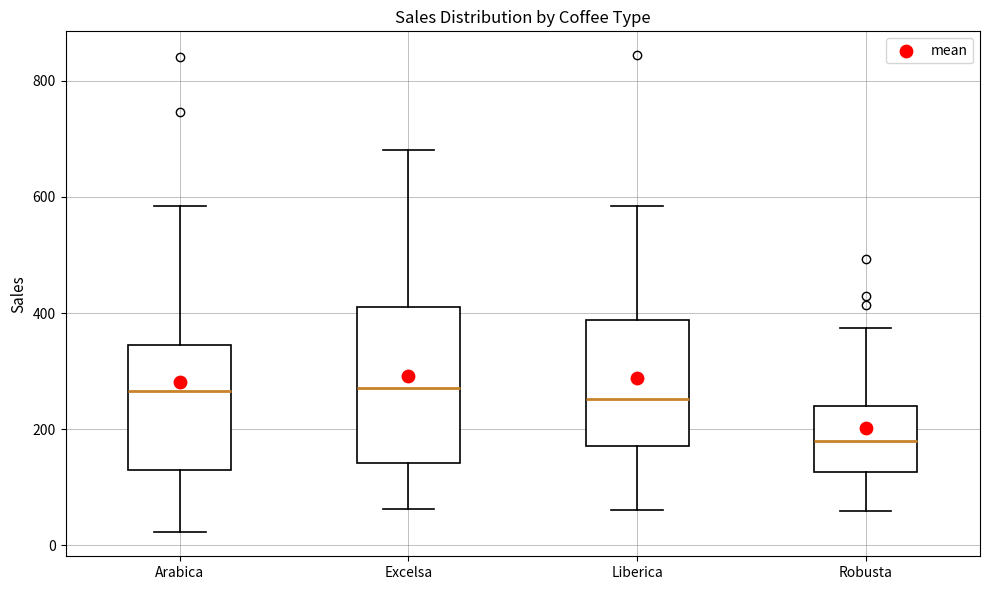

Reading left to right, read every box against the y-axis: the position of its median line, the range the box covers, and the ends of its whiskers. The values are not printed on the chart, so give them approximately, as read against the axis.

Arabica: median 260, box 140 to 340, whiskers 20 to 580
Excelsa: median 280, box 140 to 400, whiskers 60 to 680
Liberica: median 260, box 180 to 380, whiskers 60 to 580
Robusta: median 180, box 120 to 240, whiskers 60 to 380